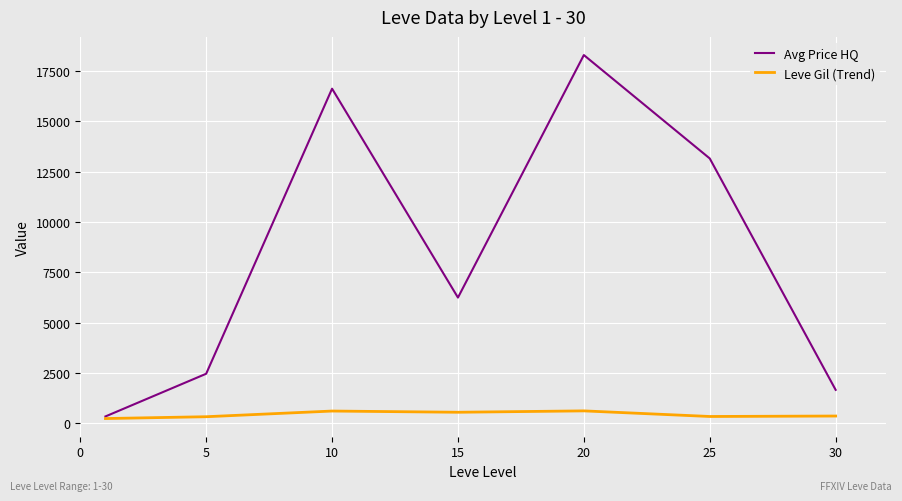

Rank the series by their maximum value, from highest to lowest.

Avg Price HQ, Leve Gil (Trend)